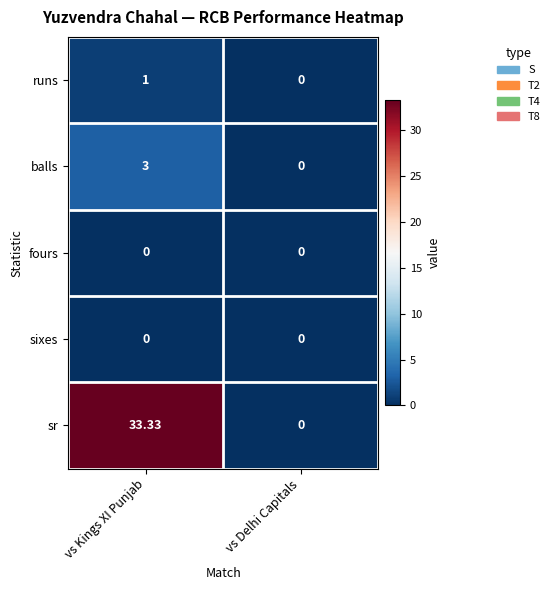

Which series has the largest range (max minus min)?

sr